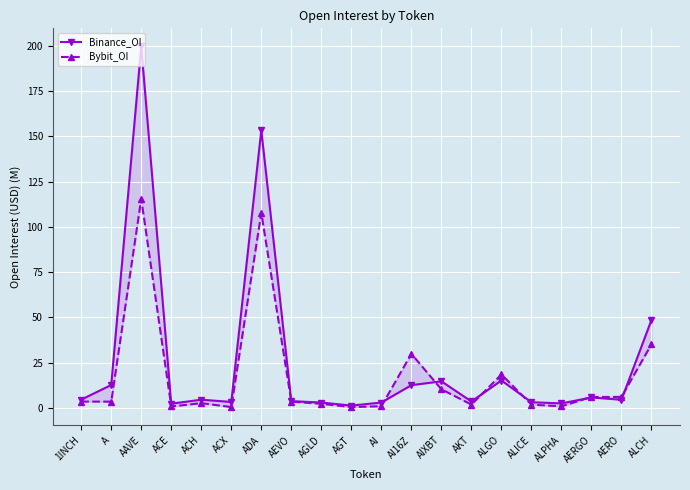

How many categories are shown in the chart?

20